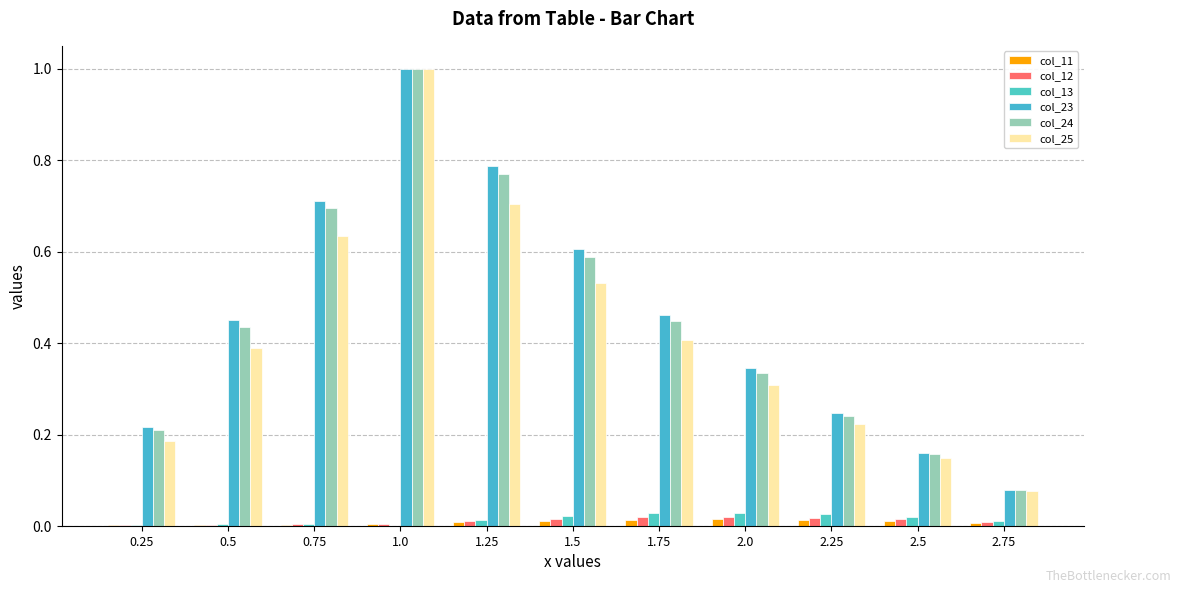

At how many categories does at least one series exceed 0?

11